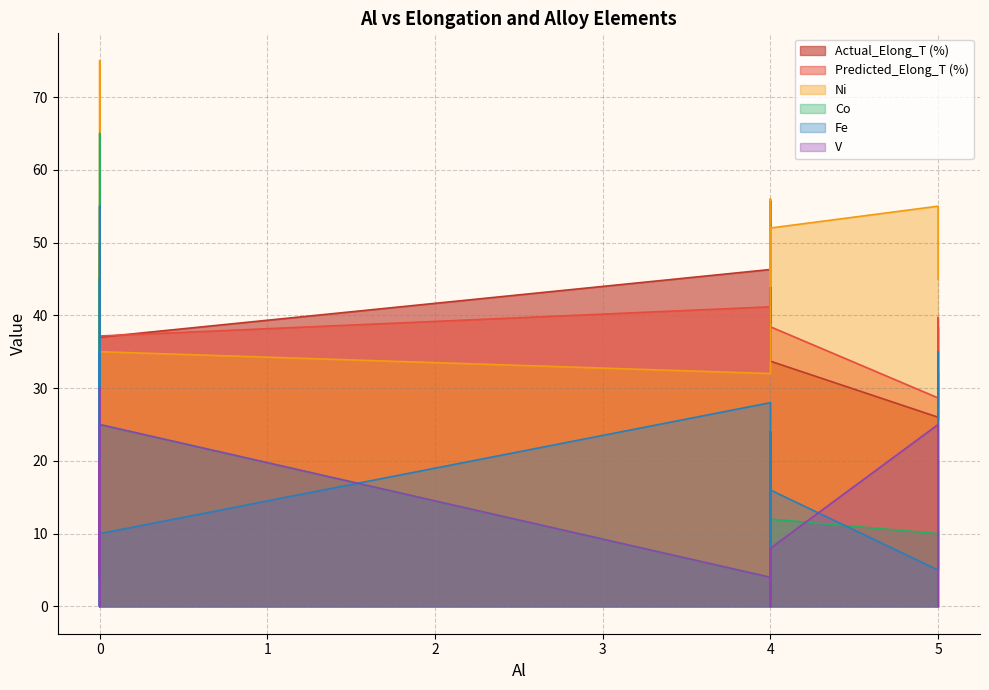

What is the value of the Ni point at the 23rd from the left?

40.0